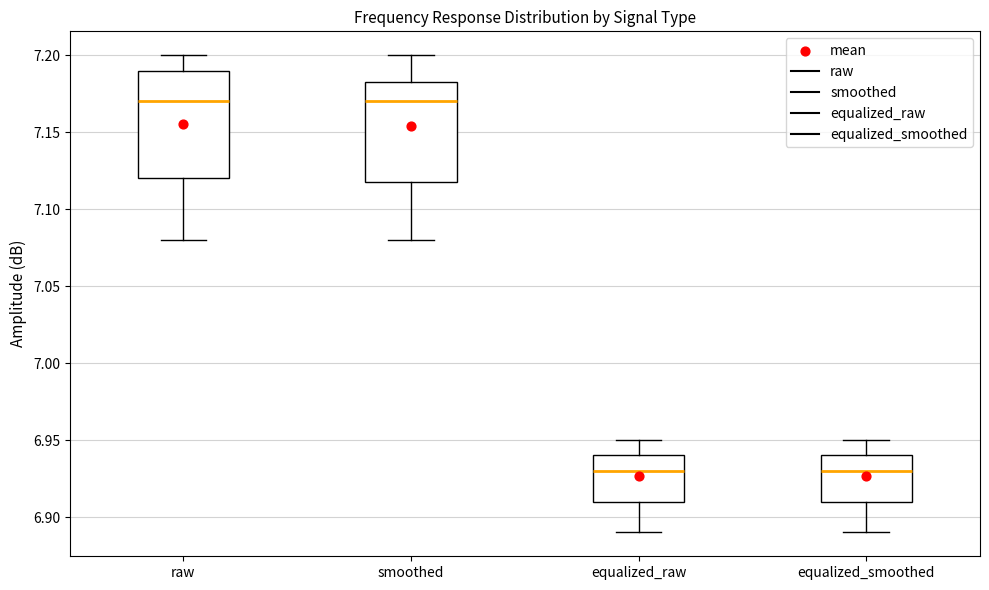

Reading left to right, transcribe this box plot: for each box, give where its median line is, the range the box spans, and where its two whiskers end, as read against the y-axis. The values are not printed on the chart, so give them approximately, as read against the axis.

raw: median 7.170, box 7.120 to 7.190, whiskers 7.080 to 7.200
smoothed: median 7.170, box 7.120 to 7.185, whiskers 7.080 to 7.200
equalized_raw: median 6.930, box 6.910 to 6.940, whiskers 6.890 to 6.950
equalized_smoothed: median 6.930, box 6.910 to 6.940, whiskers 6.890 to 6.950